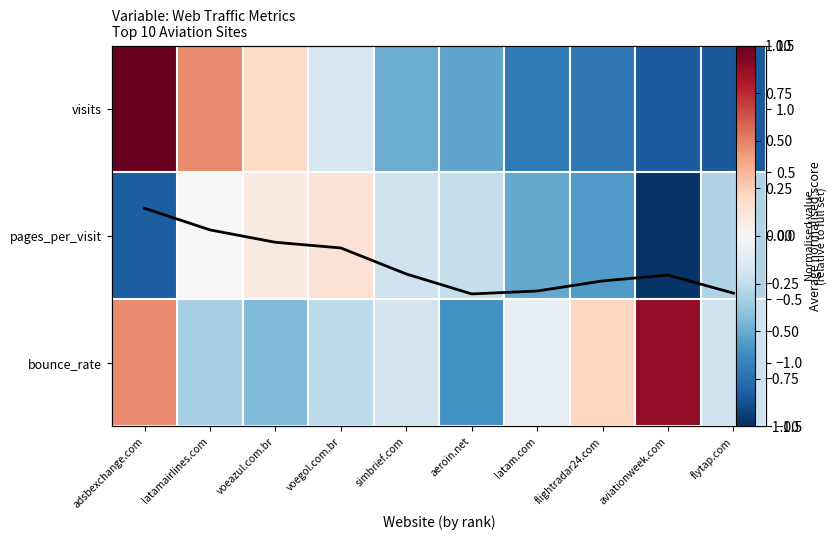

True or false: pages_per_visit has a value of 0.1 at voeazul.com.br.

True